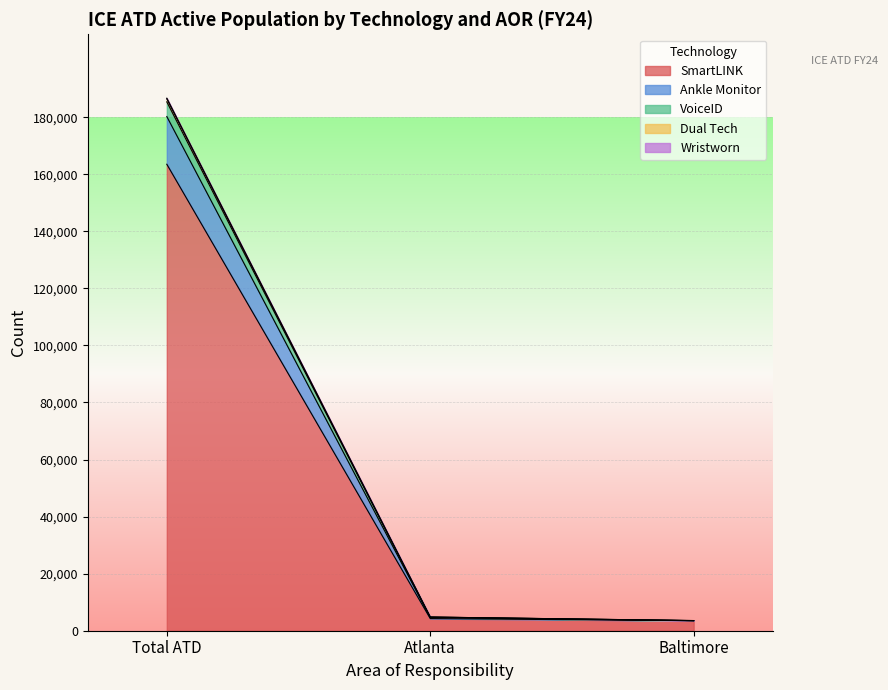

What is the highest value of the SmartLINK series?

163499